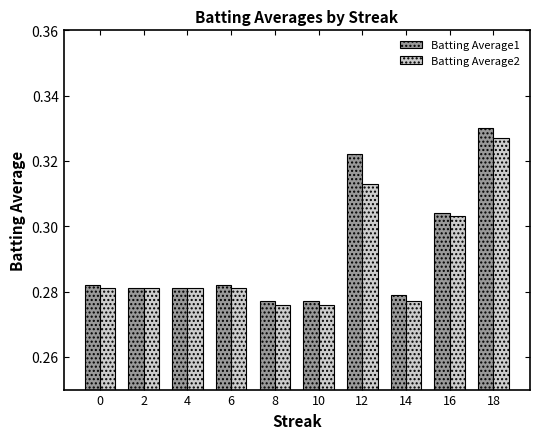

The Batting Average2 series shows 0.1 at 8. True or false?

False